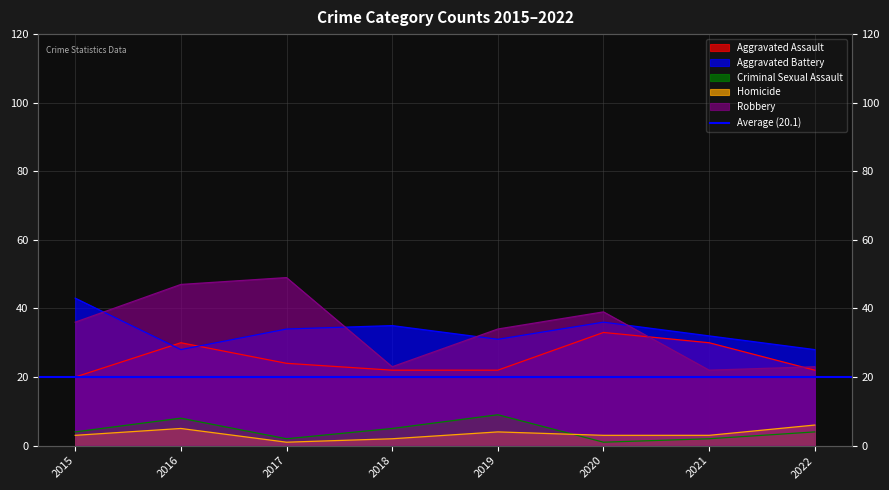

How many lines are shown in the chart?

5